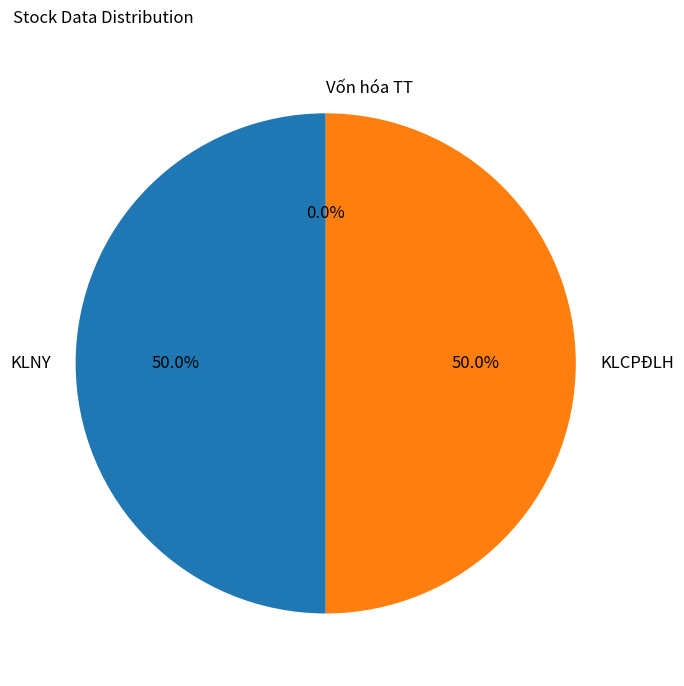

Approximately how many times larger is the value at KLCPĐLH compared to KLNY?

1.0